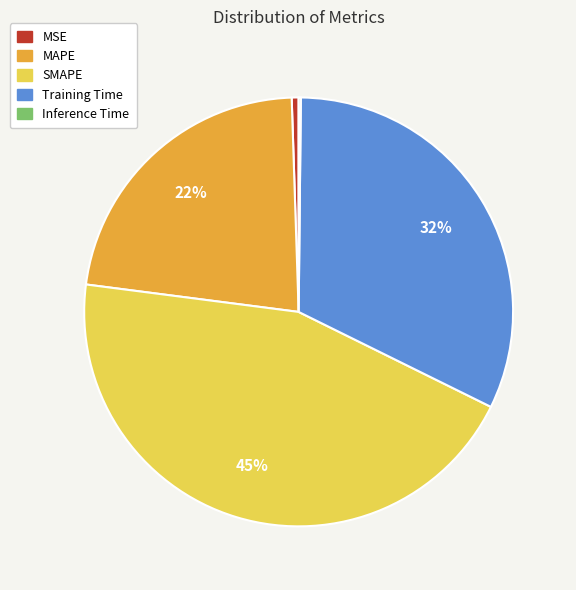

To the nearest percent, what percentage of the pie is SMAPE?

45%